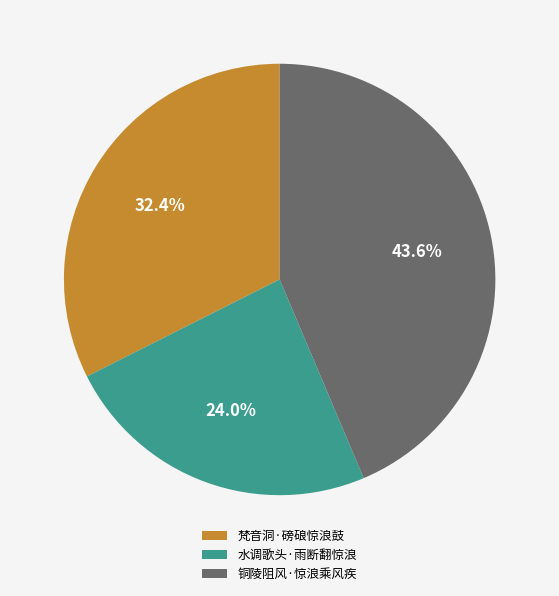

What is the total percentage of 梵音洞·磅硠惊浪鼓 and 水调歌头·雨断翻惊浪?

56.4%